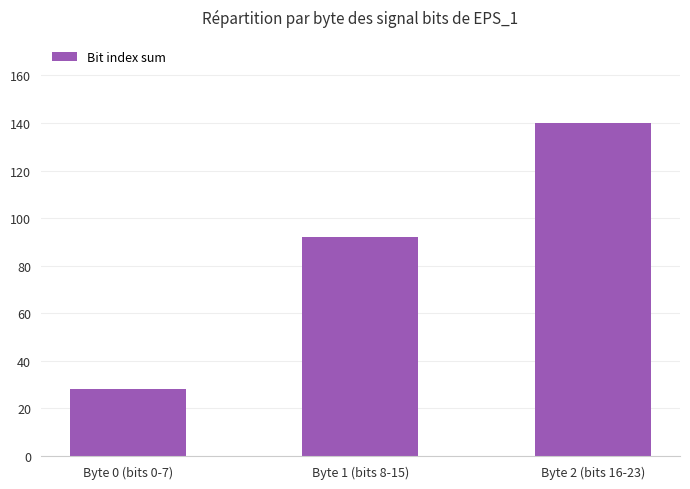

At which label is the value closest to 84?

Byte 1 (bits 8-15)